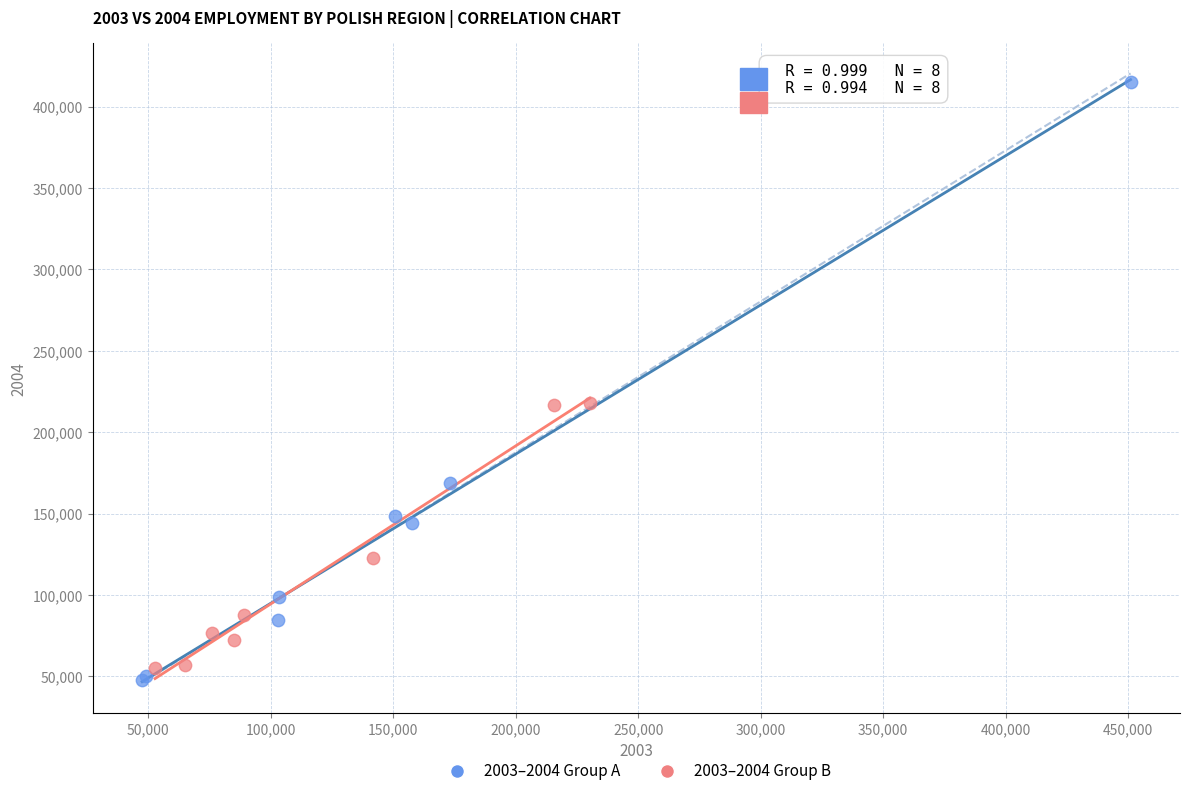

Which series contains the highest Y value?

2003–2004 Group A